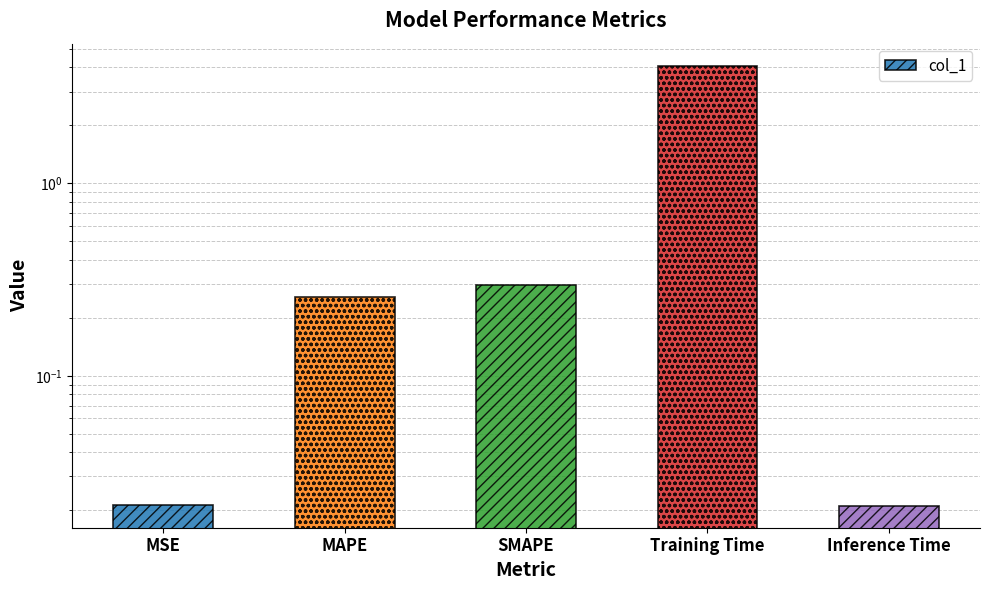

What is the label of the 3rd bar from the right?

SMAPE